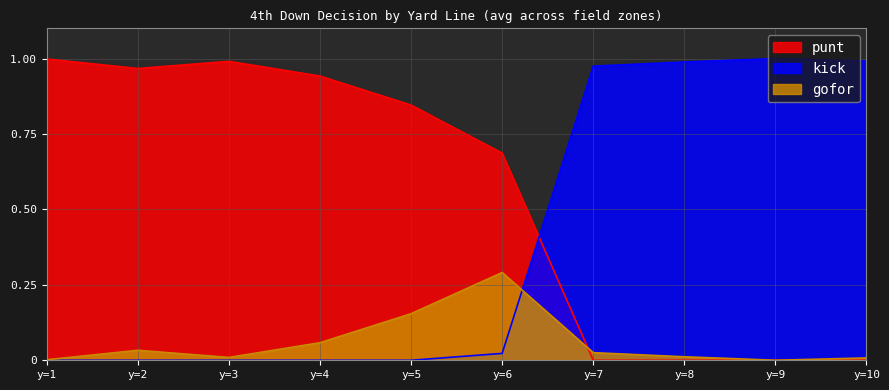

What is the difference between the maximum and minimum values in the kick series?

1.0